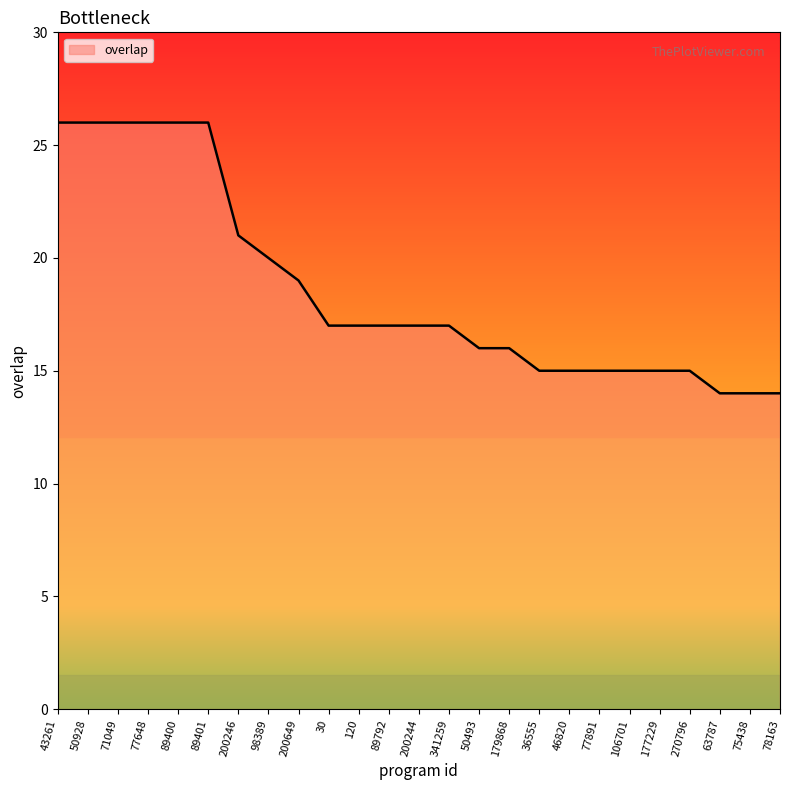

Does the chart have visible grid lines?

No